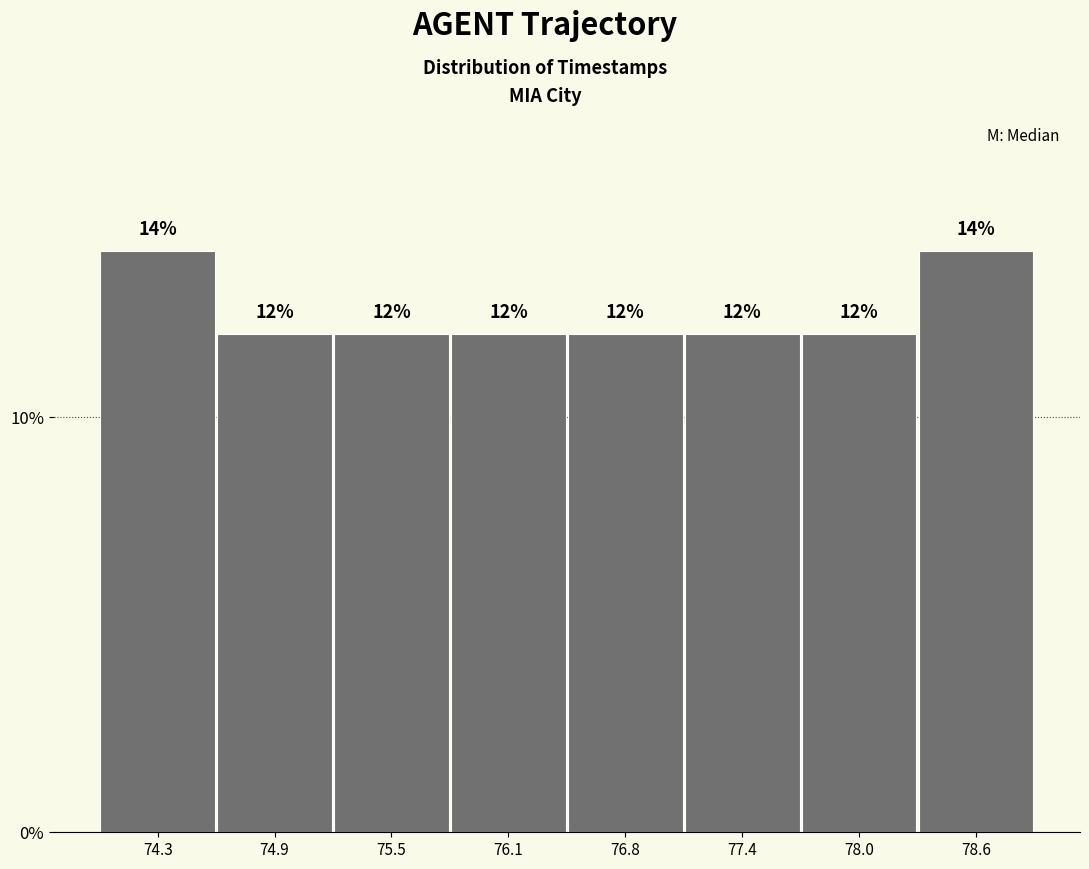

What is the height of the bar covering 75.2 to 75.8 on the x-axis? The bar edges are not printed on the chart, so give them approximately, as read against the axis.

12